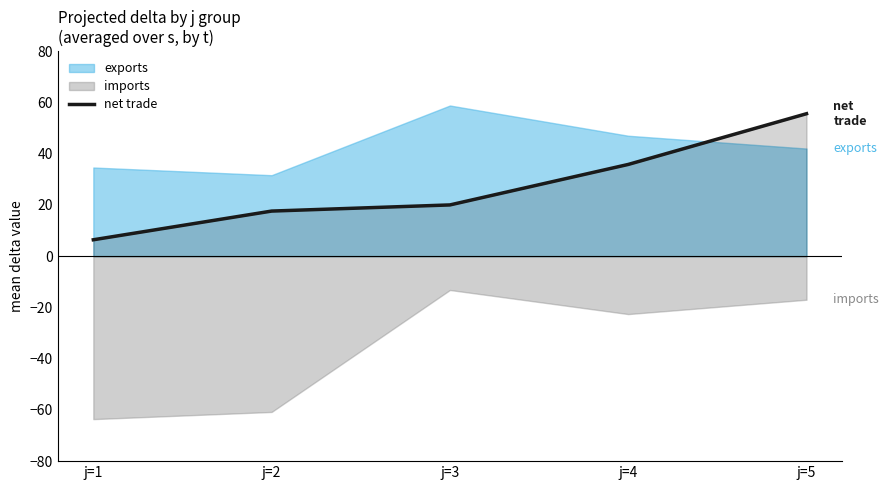

What is the maximum value for net trade?

55.6